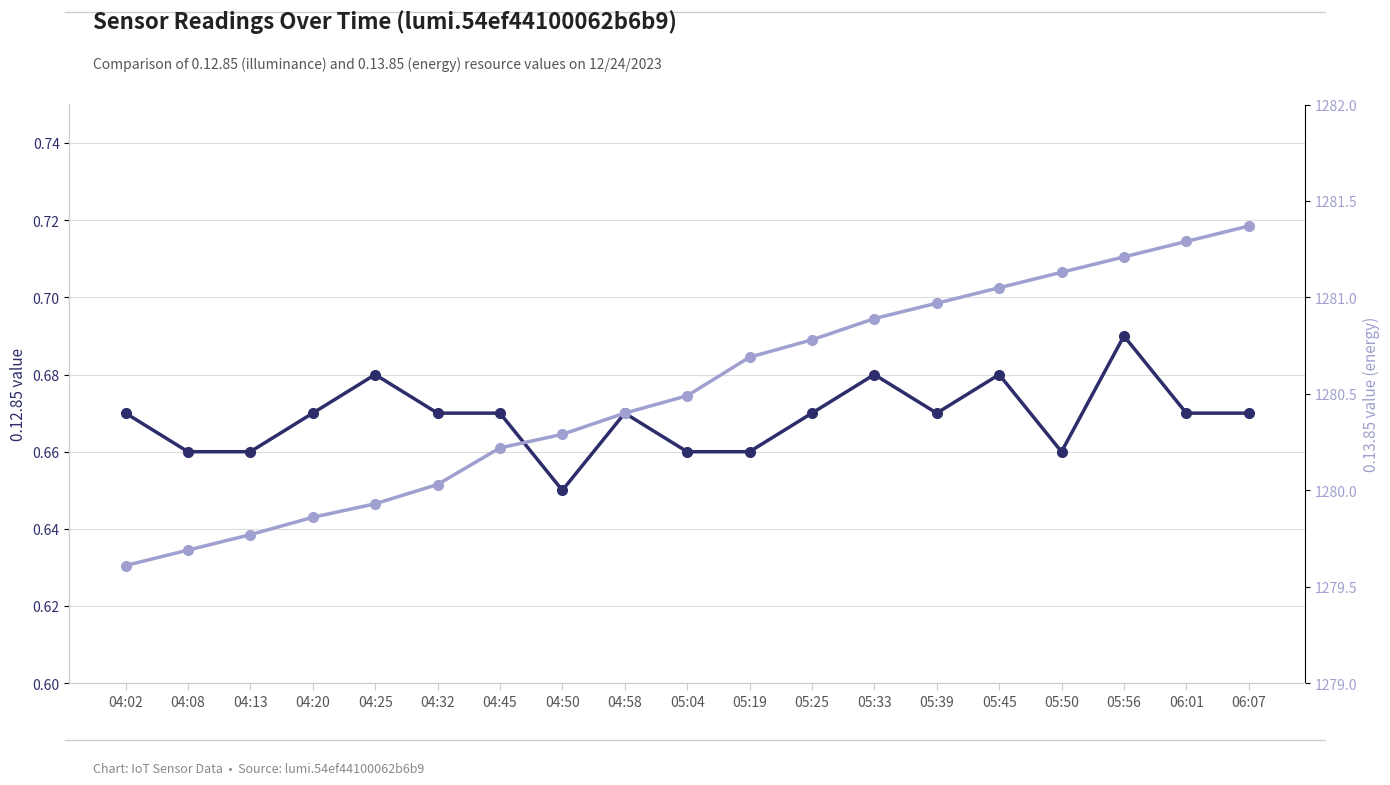

Is the value of 0.13.85 (energy) at 05:04 greater than the value of 0.12.85 (sensor) at 06:07?

Yes